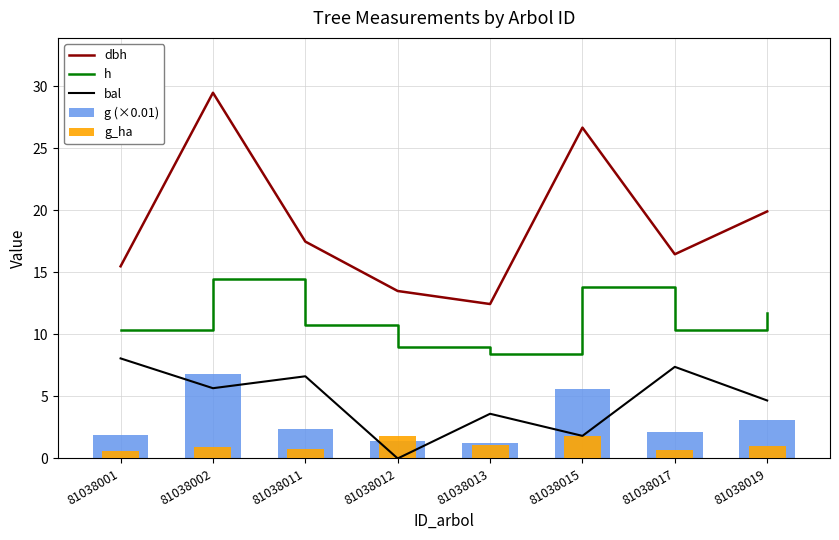

What is the difference between the maximum and second lowest values in the g (×0.01) series?

5.4